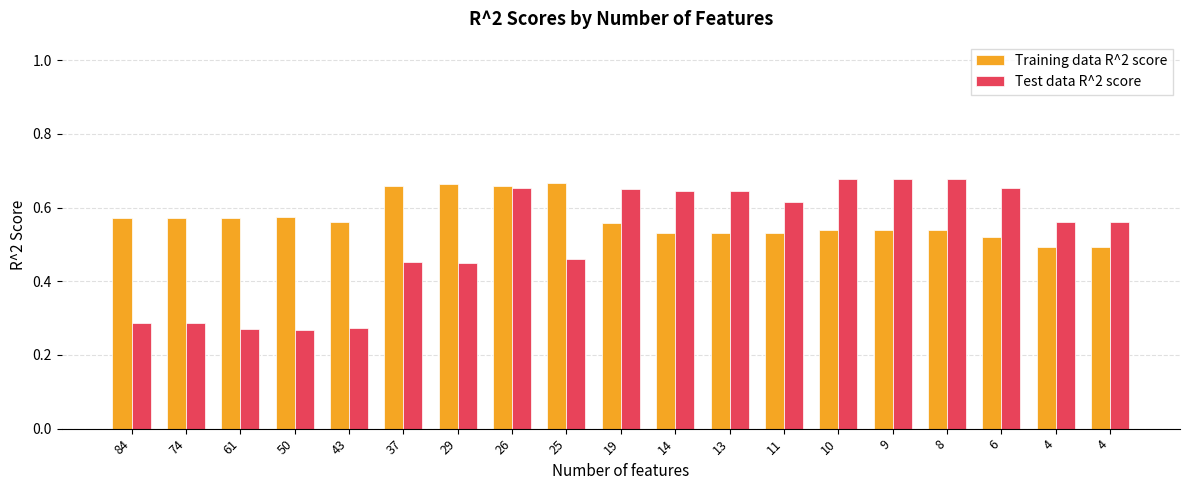

How many bars are there in each group?

2